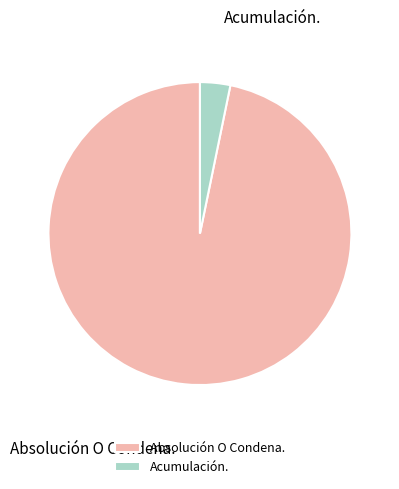

What is the smallest slice in the pie chart?

Acumulación.